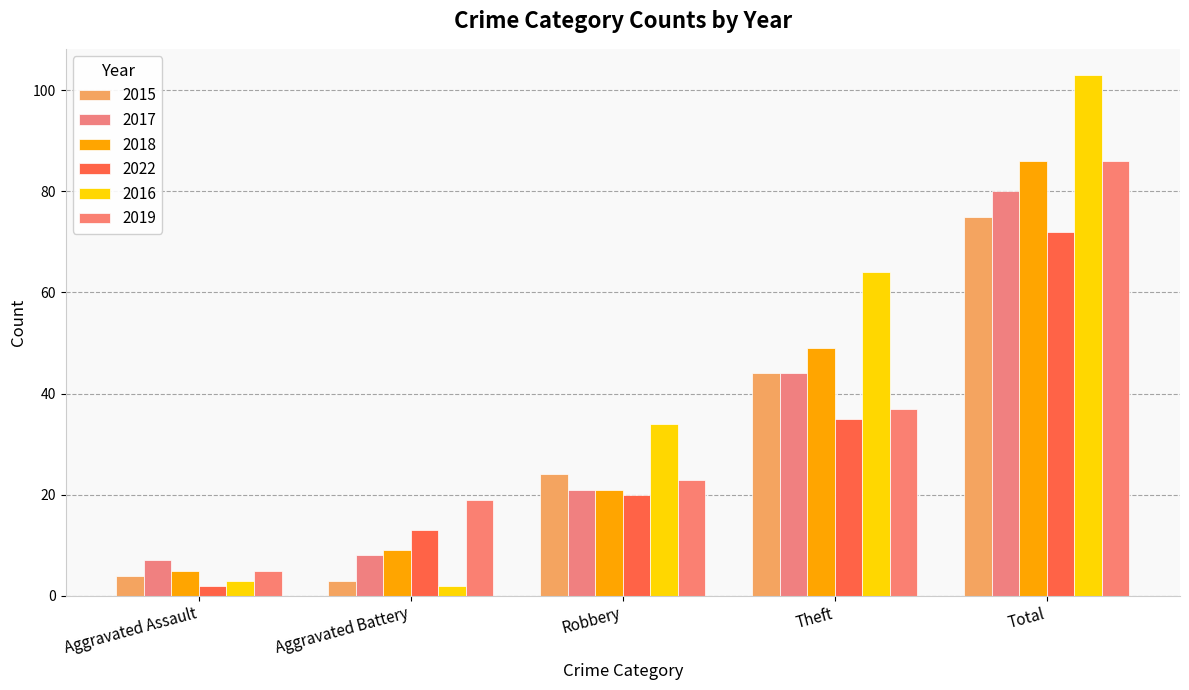

Which has a higher value, Aggravated Assault or Total?

Total